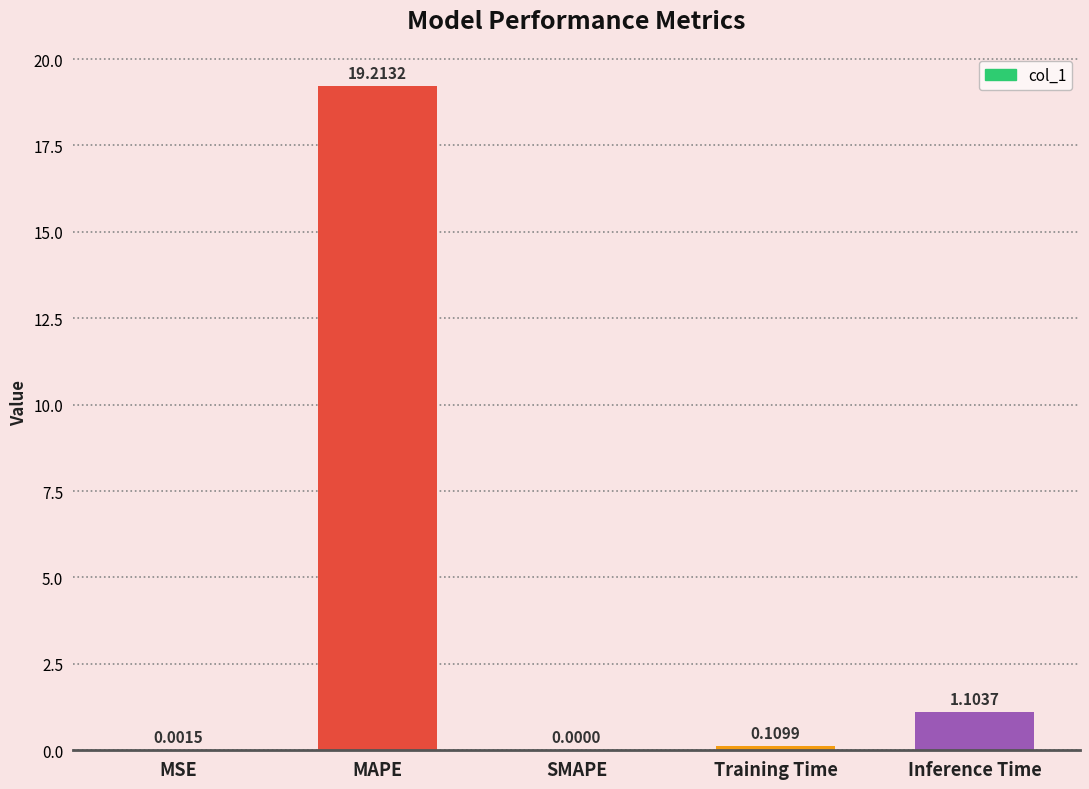

Between MAPE and Training Time, which is larger?

MAPE